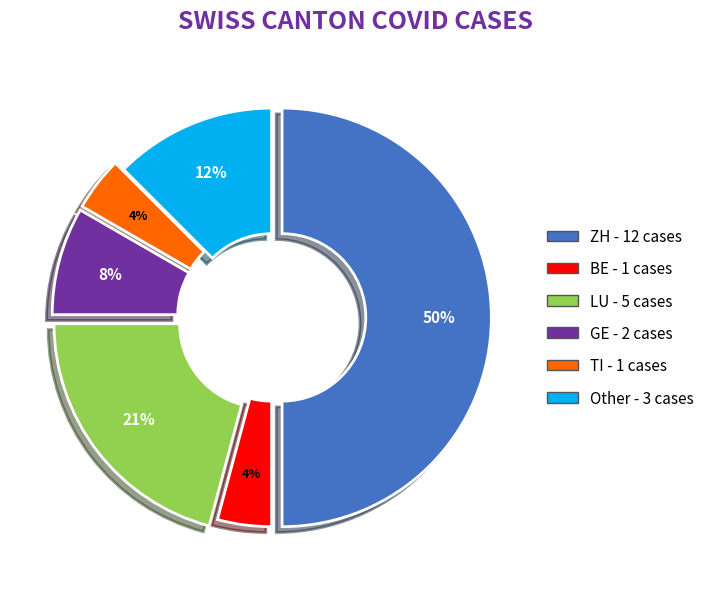

To the nearest percent, what is the average slice percentage?

17%